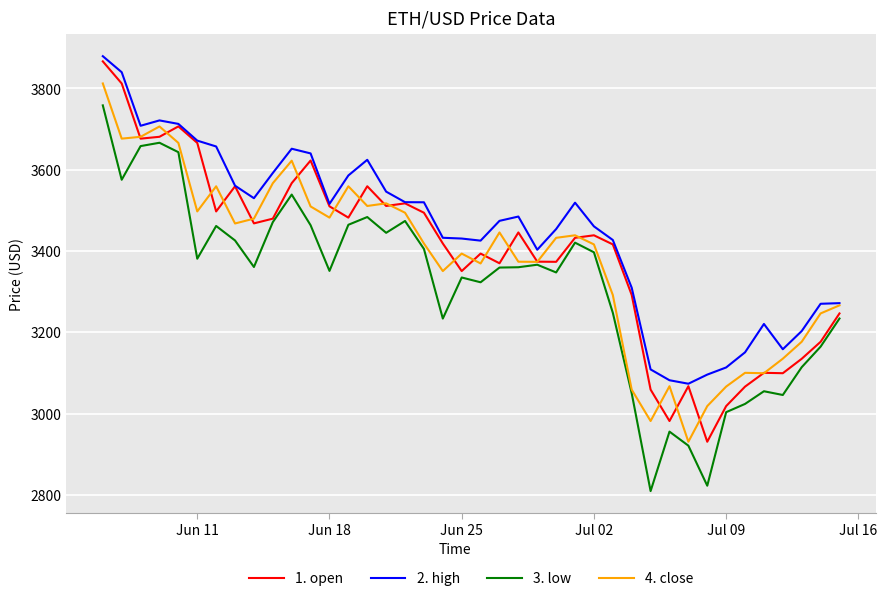

What is the minimum value shown in the chart?

2809.4